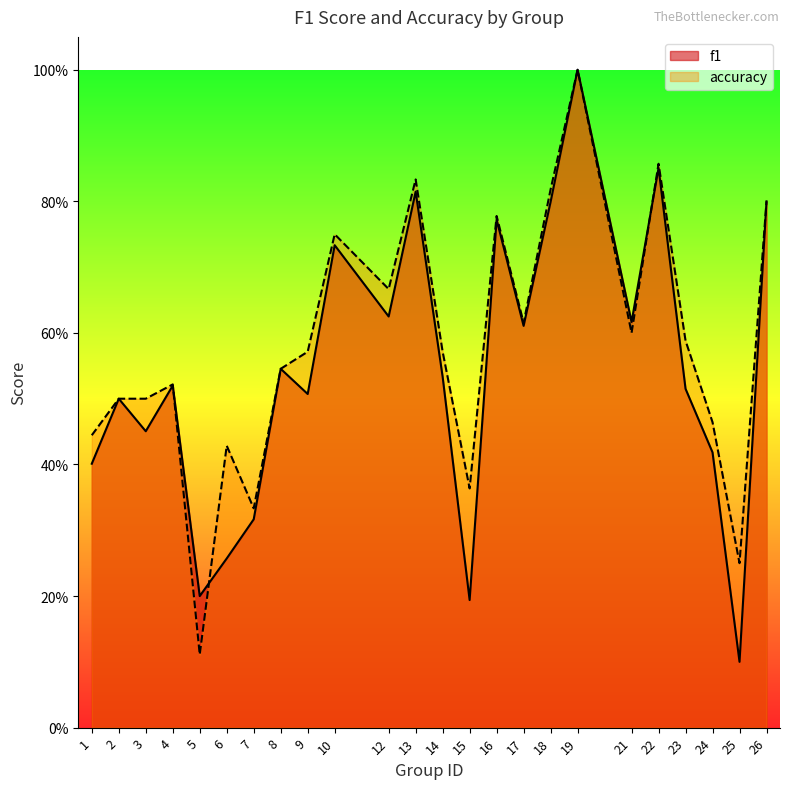

How many series are shown in this chart?

2